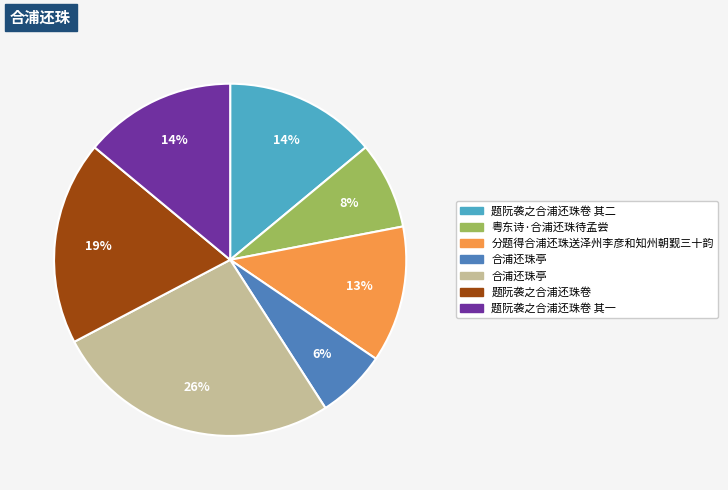

Is there a majority slice in this chart?

No